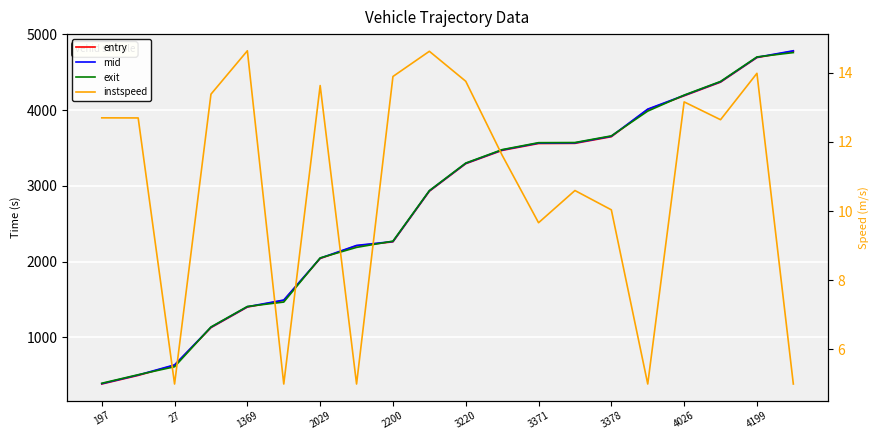

What is the average value of the instspeed series?

10.8